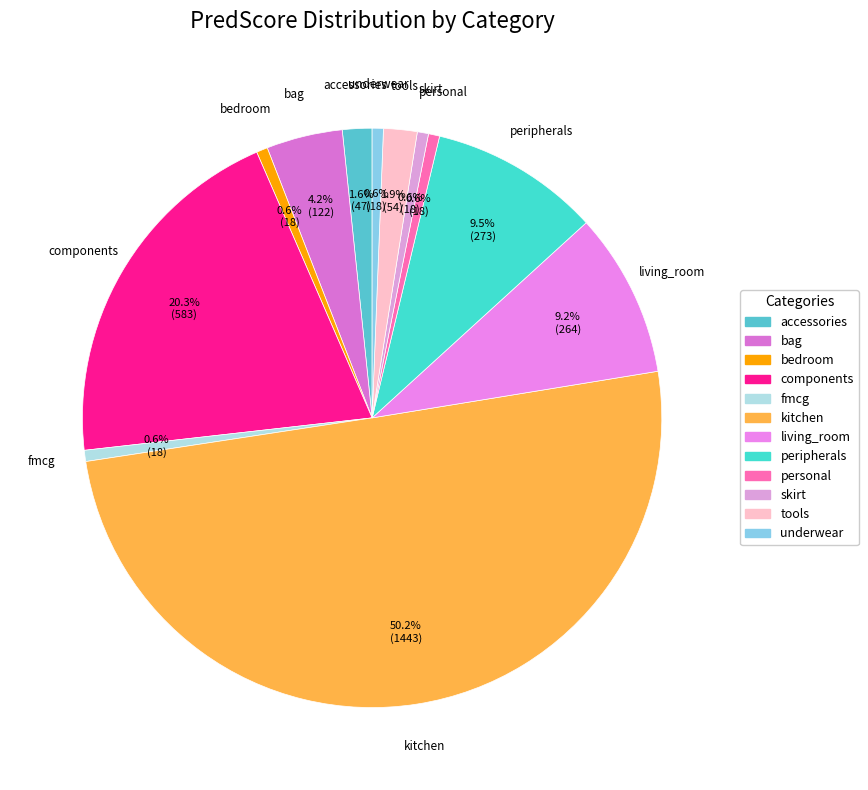

Which category has the biggest portion of the pie?

kitchen